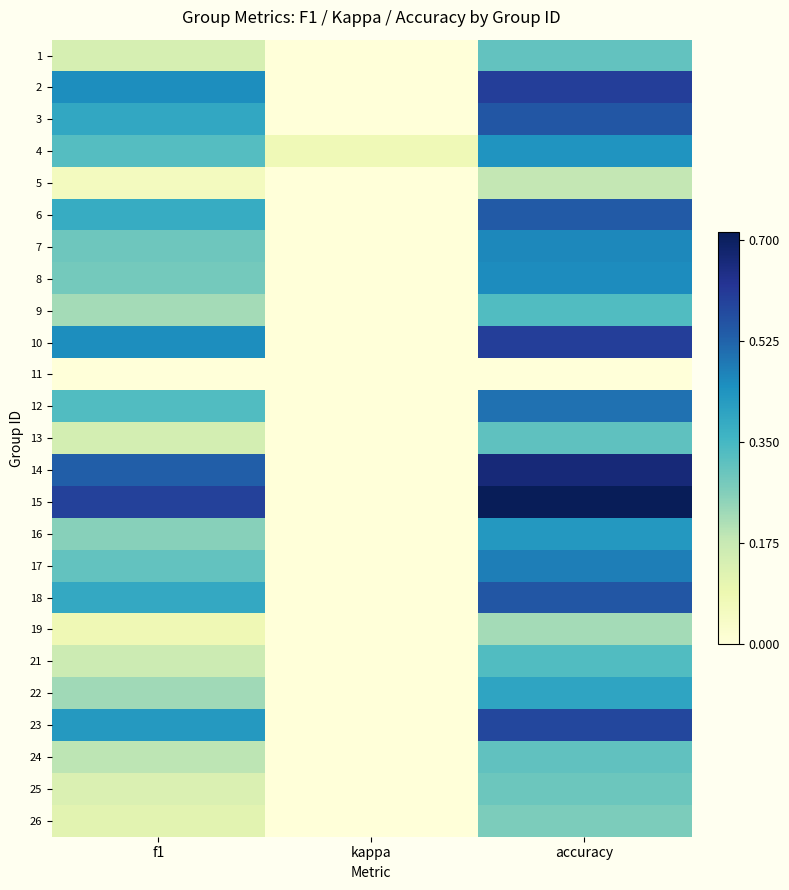

Reading left to right, list all the values displayed in this chart.

1: f1=0.1	kappa=0.0	accuracy=0.3
2: f1=0.5	kappa=0.0	accuracy=0.6
3: f1=0.4	kappa=0.0	accuracy=0.6
4: f1=0.3	kappa=0.1	accuracy=0.4
5: f1=0.1	kappa=0.0	accuracy=0.2
6: f1=0.4	kappa=0.0	accuracy=0.5
7: f1=0.3	kappa=0.0	accuracy=0.5
8: f1=0.3	kappa=0.0	accuracy=0.5
9: f1=0.2	kappa=0.0	accuracy=0.3
10: f1=0.5	kappa=0.0	accuracy=0.6
11: f1=0.0	kappa=0.0	accuracy=0.0
12: f1=0.3	kappa=0.0	accuracy=0.5
13: f1=0.1	kappa=0.0	accuracy=0.3
14: f1=0.5	kappa=0.0	accuracy=0.7
15: f1=0.6	kappa=0.0	accuracy=0.7
16: f1=0.3	kappa=0.0	accuracy=0.4
17: f1=0.3	kappa=0.0	accuracy=0.5
18: f1=0.4	kappa=0.0	accuracy=0.6
19: f1=0.1	kappa=0.0	accuracy=0.2
21: f1=0.2	kappa=0.0	accuracy=0.3
22: f1=0.2	kappa=0.0	accuracy=0.4
23: f1=0.4	kappa=0.0	accuracy=0.6
24: f1=0.2	kappa=0.0	accuracy=0.3
25: f1=0.1	kappa=0.0	accuracy=0.3
26: f1=0.1	kappa=0.0	accuracy=0.3